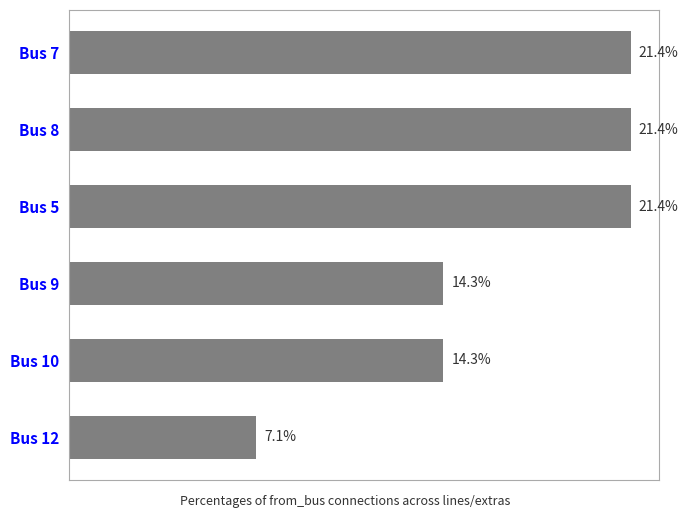

Which category has the lowest value across all series?

Bus 12